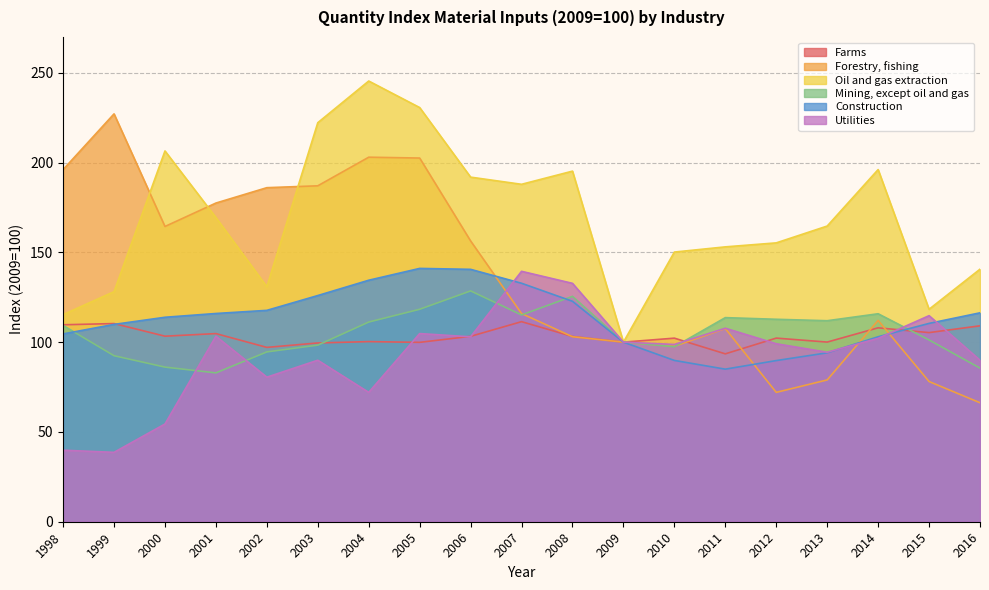

Is the value of Mining, except oil and gas at 2010 greater than the value of Utilities at 2001?

No